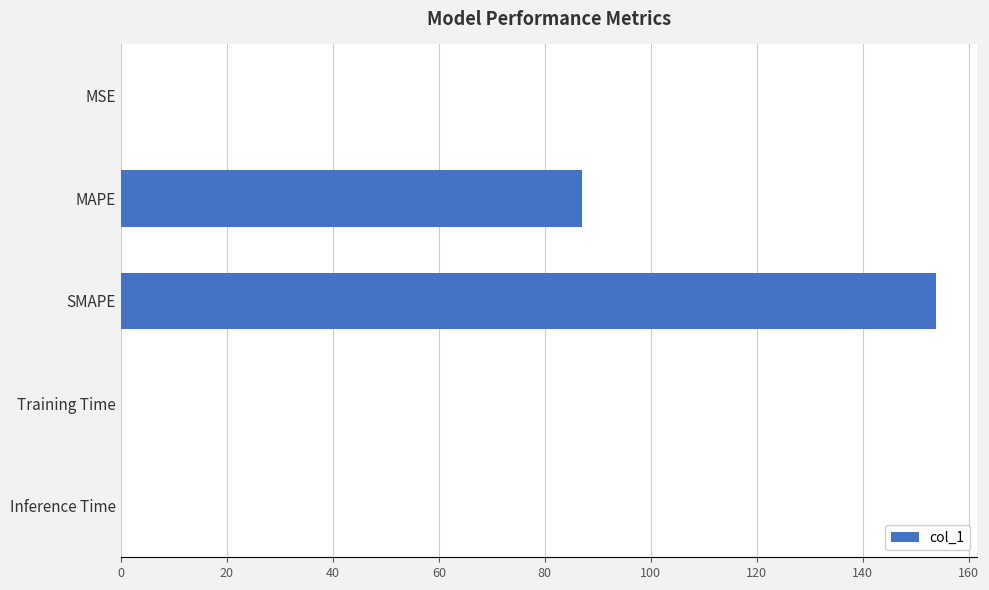

What is the sum of all values?

240.9